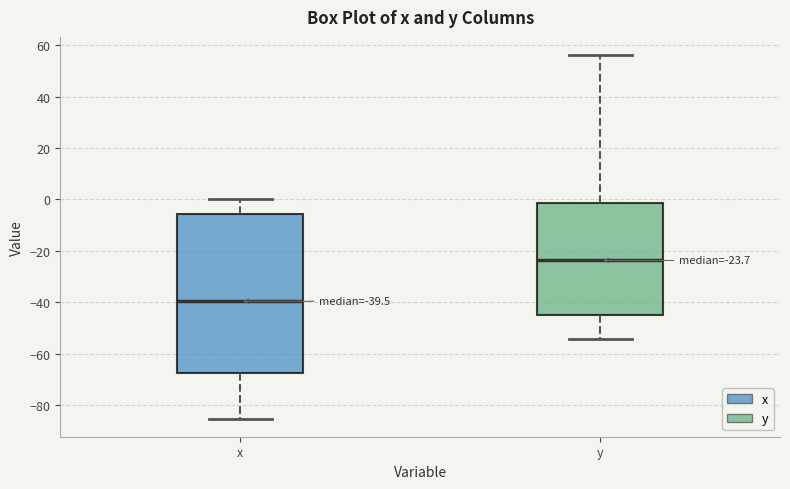

Which box's median line is the lowest?

x